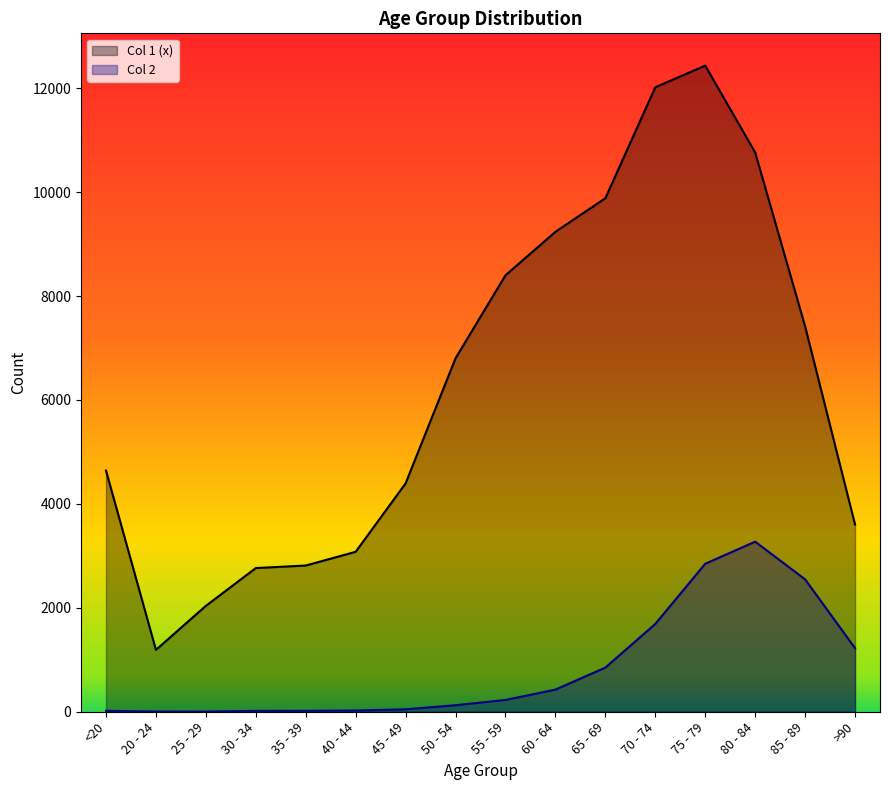

True or false: Col 2 and Col 1 (x) intersect in this chart.

False